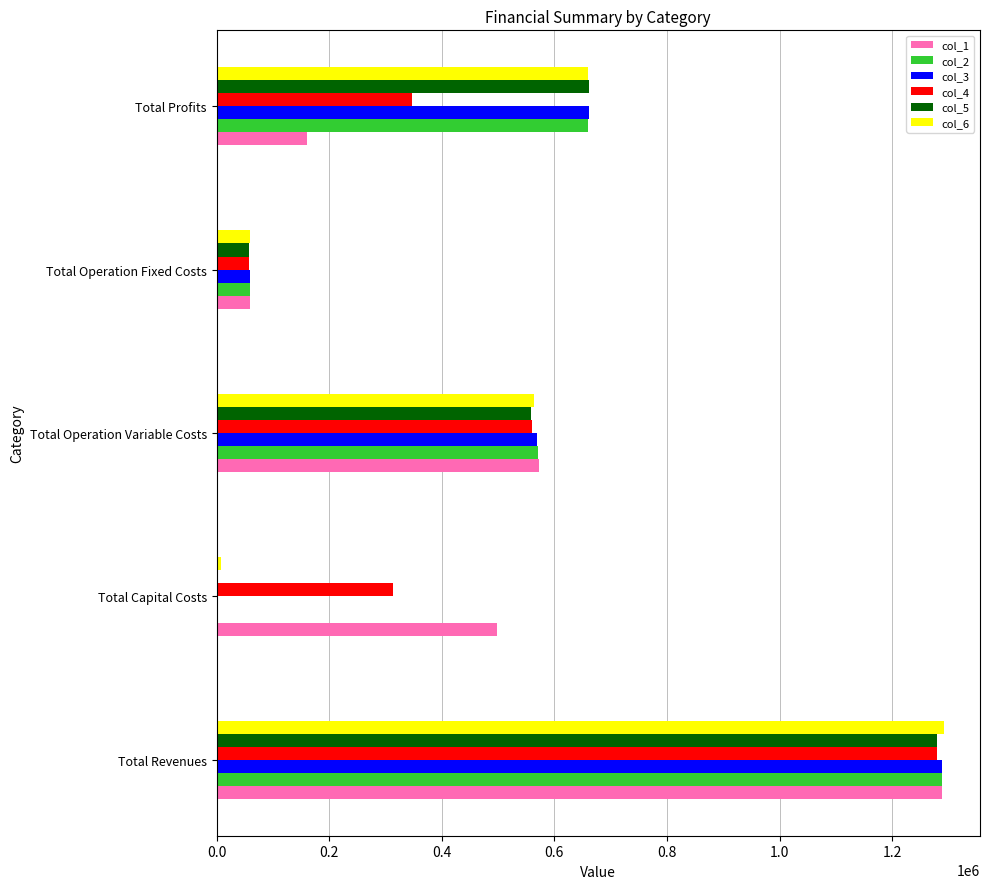

What is the sum of all col_3 values?

2578075.3